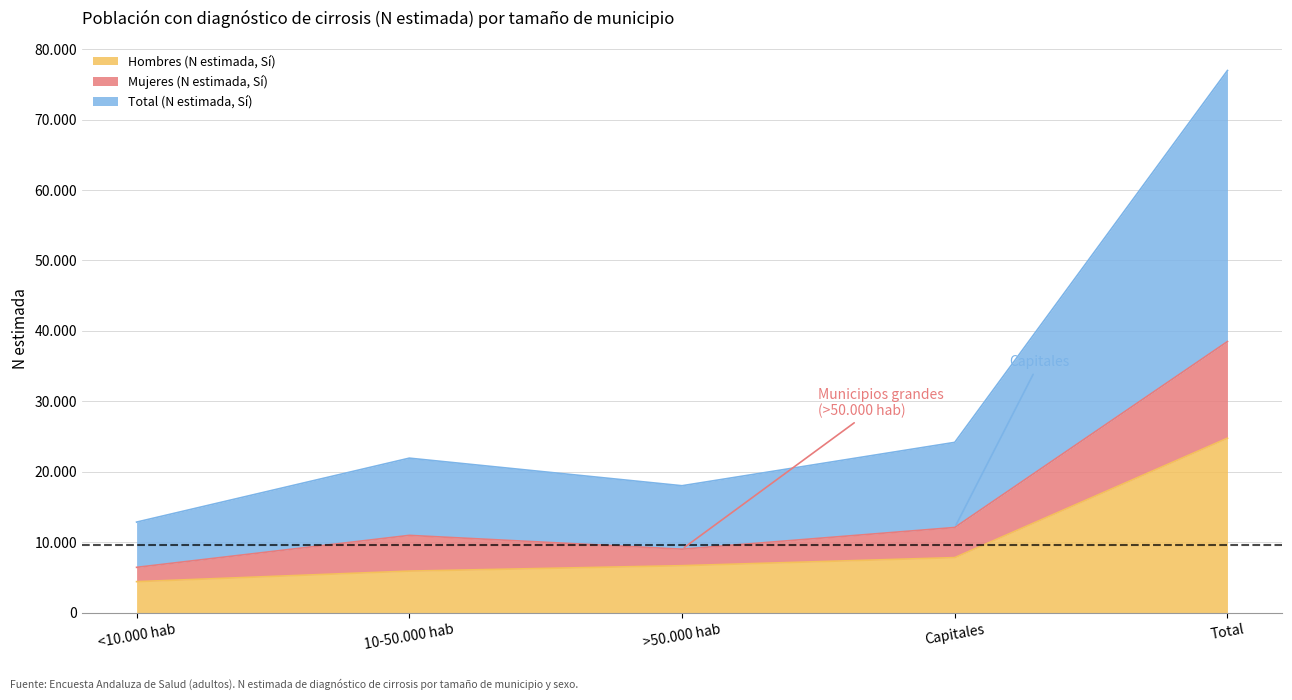

What is the value of the Hombres (N estimada, Sí) point at the 4th from the left?

7811